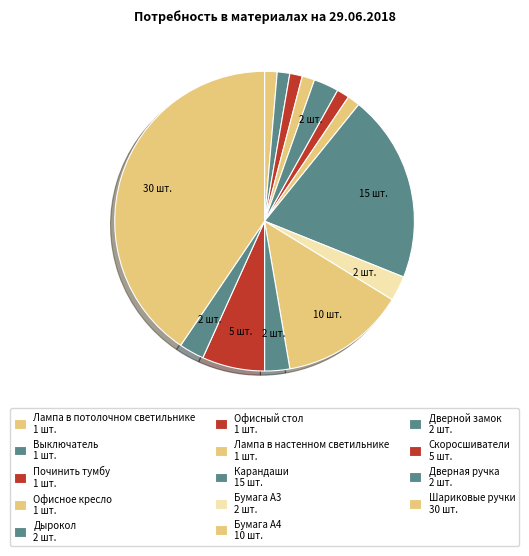

How many slices are in this pie chart?

14